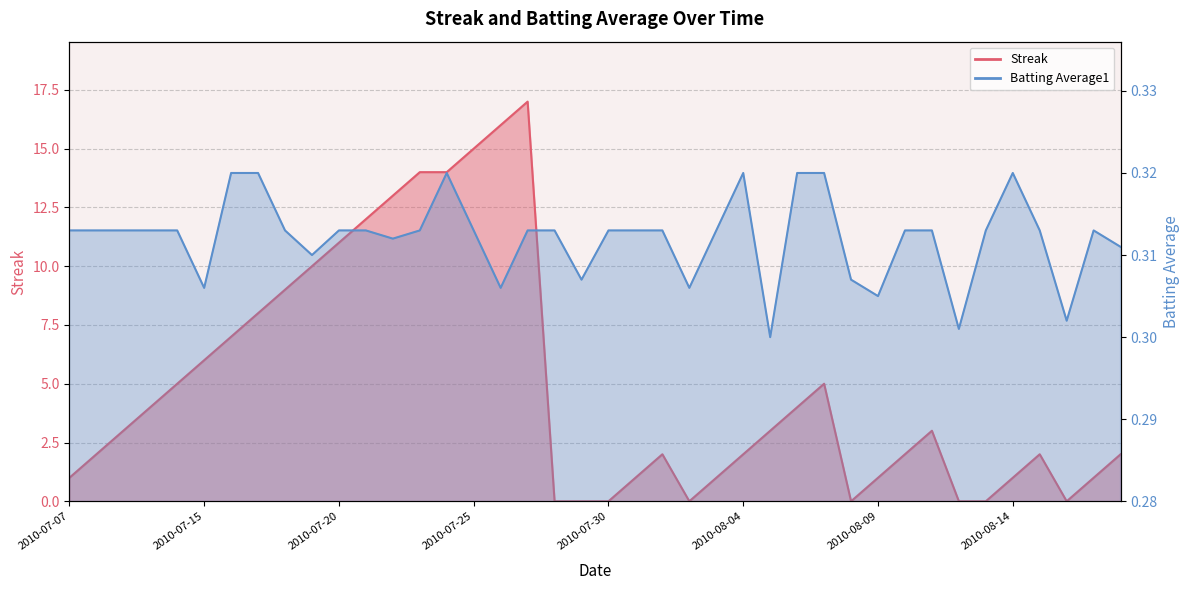

True or false: Streak has more than 0 interior local peaks.

True